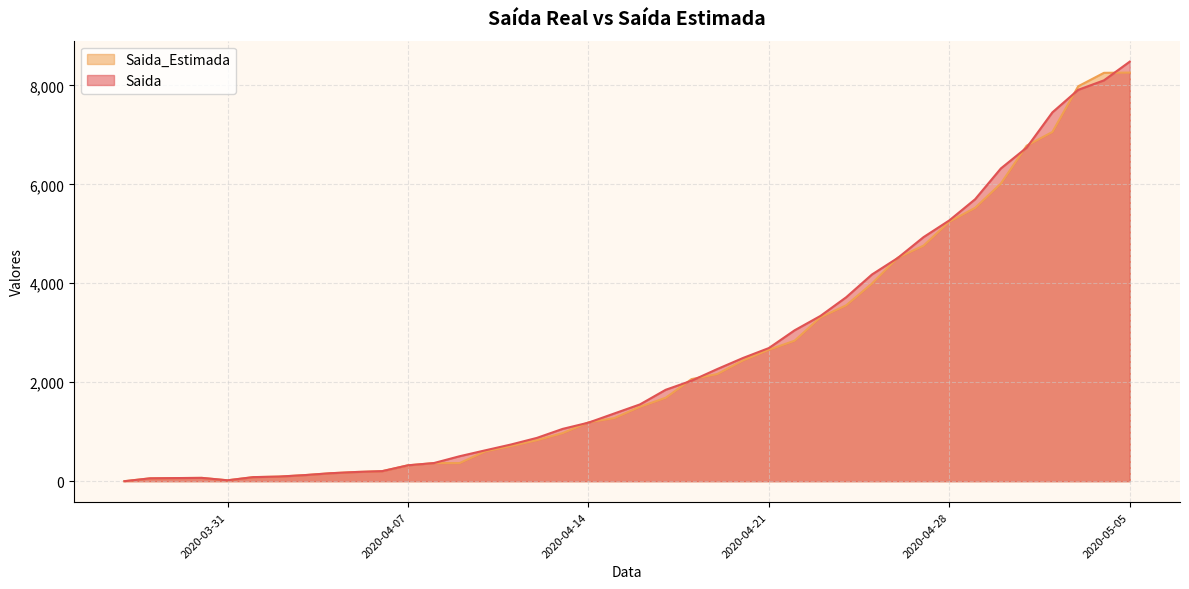

Reading right to left, list all the values displayed in this chart.

Saida: 2020-05-05=8480	2020-05-04=8102	2020-05-03=7910	2020-05-02=7455	2020-05-01=6742	2020-04-30=6321	2020-04-29=5698	2020-04-28=5271	2020-04-27=4933	2020-04-26=4512	2020-04-25=4178	2020-04-24=3718	2020-04-23=3340	2020-04-22=3050	2020-04-21=2691	2020-04-20=2491	2020-04-19=2267	2020-04-18=2031	2020-04-17=1848	2020-04-16=1552	2020-04-15=1368	2020-04-14=1183	2020-04-13=1057	2020-04-12=875	2020-04-11=742	2020-04-10=624	2020-04-09=504	2020-04-08=366	2020-04-07=321	2020-04-06=203	2020-04-05=186	2020-04-04=161	2020-04-03=123	2020-04-02=93	2020-04-01=82	2020-03-31=18	2020-03-30=67	2020-03-29=63	2020-03-28=58	2020-03-27=0
Saida_Estimada: 2020-05-05=8259	2020-05-04=8254	2020-05-03=7982	2020-05-02=7059	2020-05-01=6781	2020-04-30=6016	2020-04-29=5525	2020-04-28=5245	2020-04-27=4761	2020-04-26=4516	2020-04-25=3996	2020-04-24=3555	2020-04-23=3313	2020-04-22=2840	2020-04-21=2657	2020-04-20=2441	2020-04-19=2166	2020-04-18=2063	2020-04-17=1687	2020-04-16=1503	2020-04-15=1275	2020-04-14=1189	2020-04-13=972	2020-04-12=828	2020-04-11=711	2020-04-10=603	2020-04-09=366	2020-04-08=366	2020-04-07=321	2020-04-06=203	2020-04-05=186	2020-04-04=161	2020-04-03=123	2020-04-02=93	2020-04-01=82	2020-03-31=18	2020-03-30=67	2020-03-29=63	2020-03-28=58	2020-03-27=0